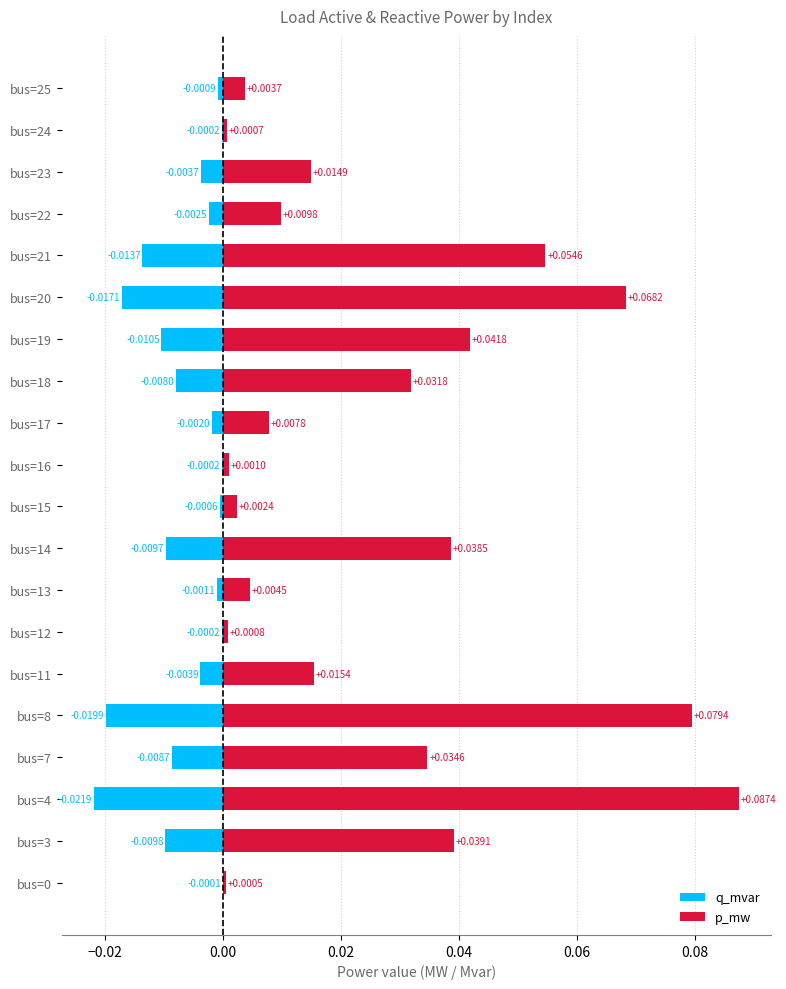

True or false: q_mvar has a value of -0.0 at 15.

False